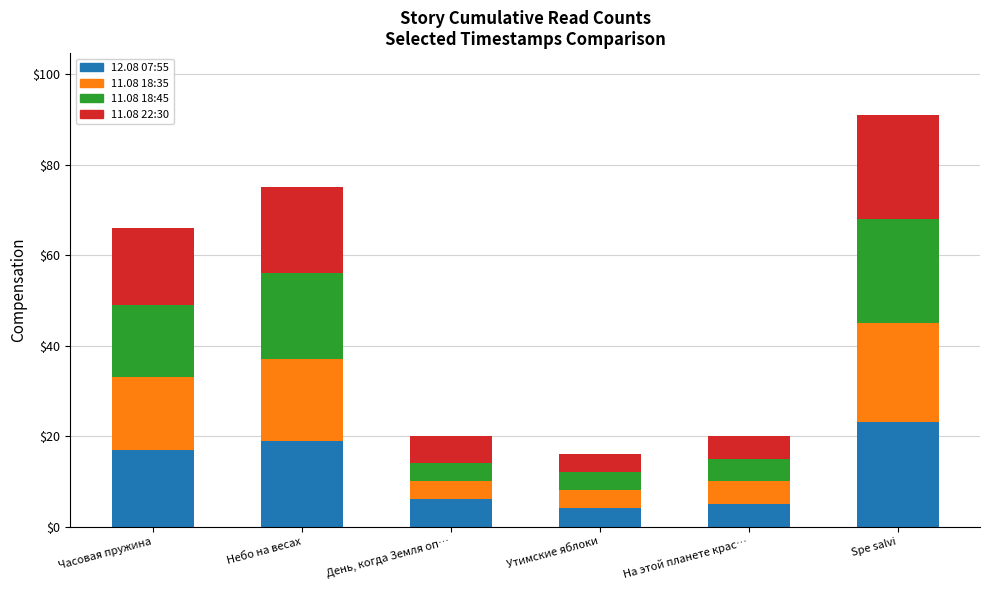

At which label does 12.08 07:55 reach its peak?

Spe salvi